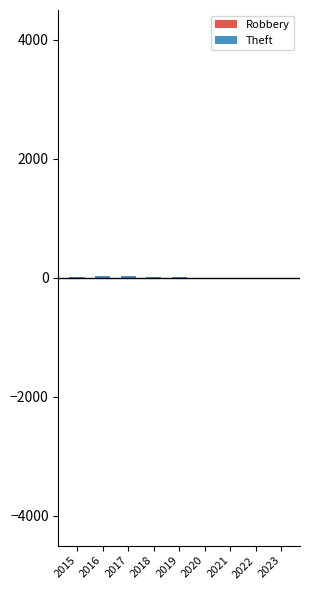

What is the smallest value displayed?

-8